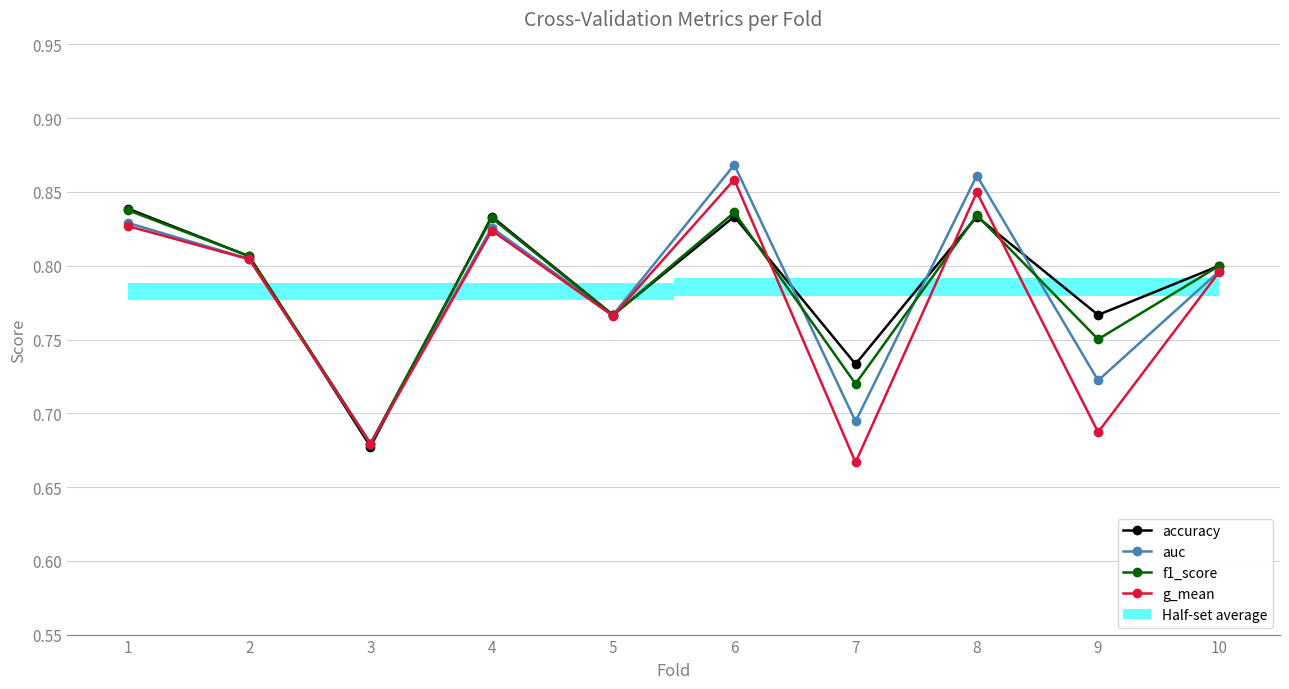

Reading left to right, transcribe all the data shown in this chart.

accuracy: 0.8	0.8	0.7	0.8	0.8	0.8	0.7	0.8	0.8	0.8
auc: 0.8	0.8	0.7	0.8	0.8	0.9	0.7	0.9	0.7	0.8
f1_score: 0.8	0.8	0.7	0.8	0.8	0.8	0.7	0.8	0.8	0.8
g_mean: 0.8	0.8	0.7	0.8	0.8	0.9	0.7	0.8	0.7	0.8